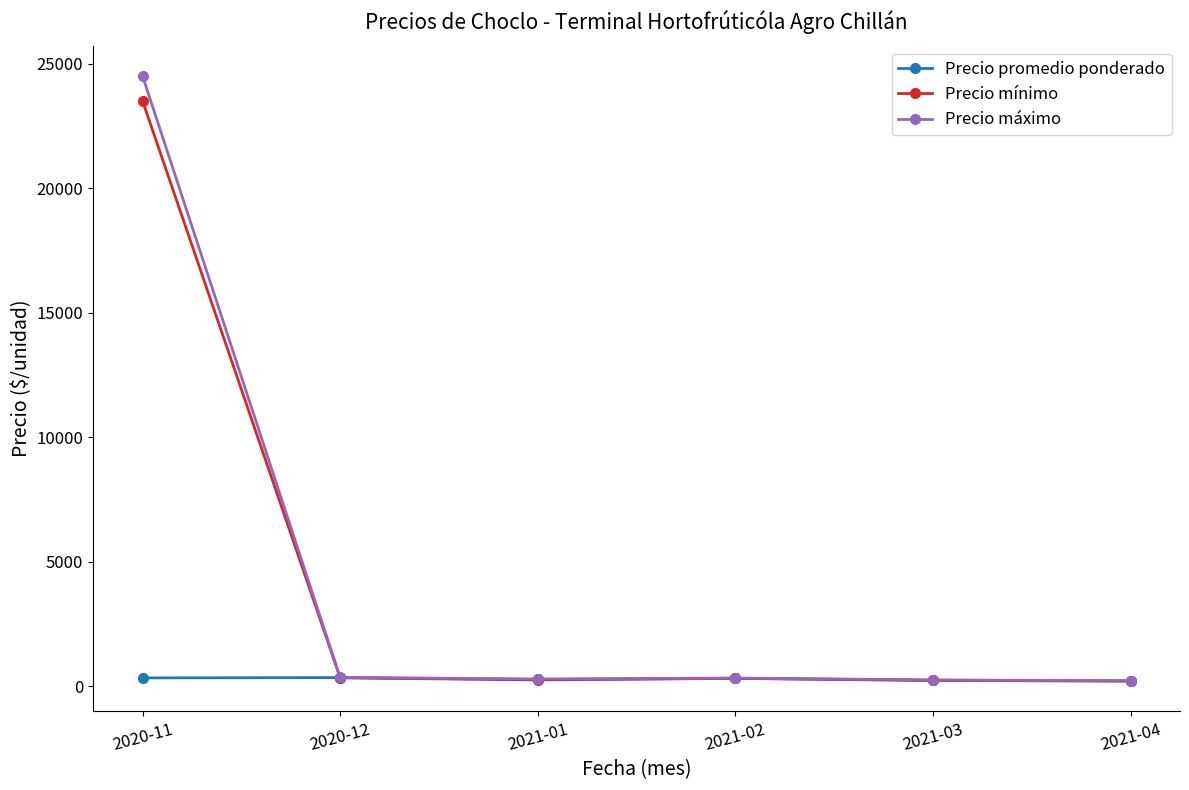

Which series ends up on top after the final intersection of Precio mínimo and Precio promedio ponderado?

Precio promedio ponderado